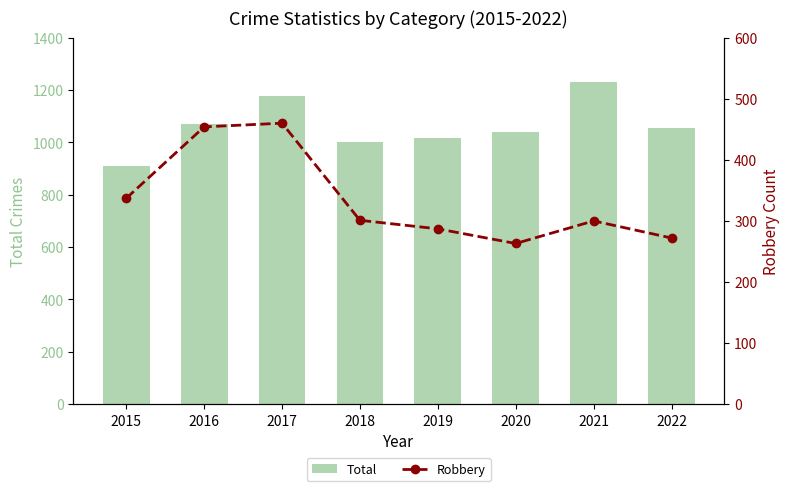

What is the difference between the maximum and minimum values in the Robbery series?

197